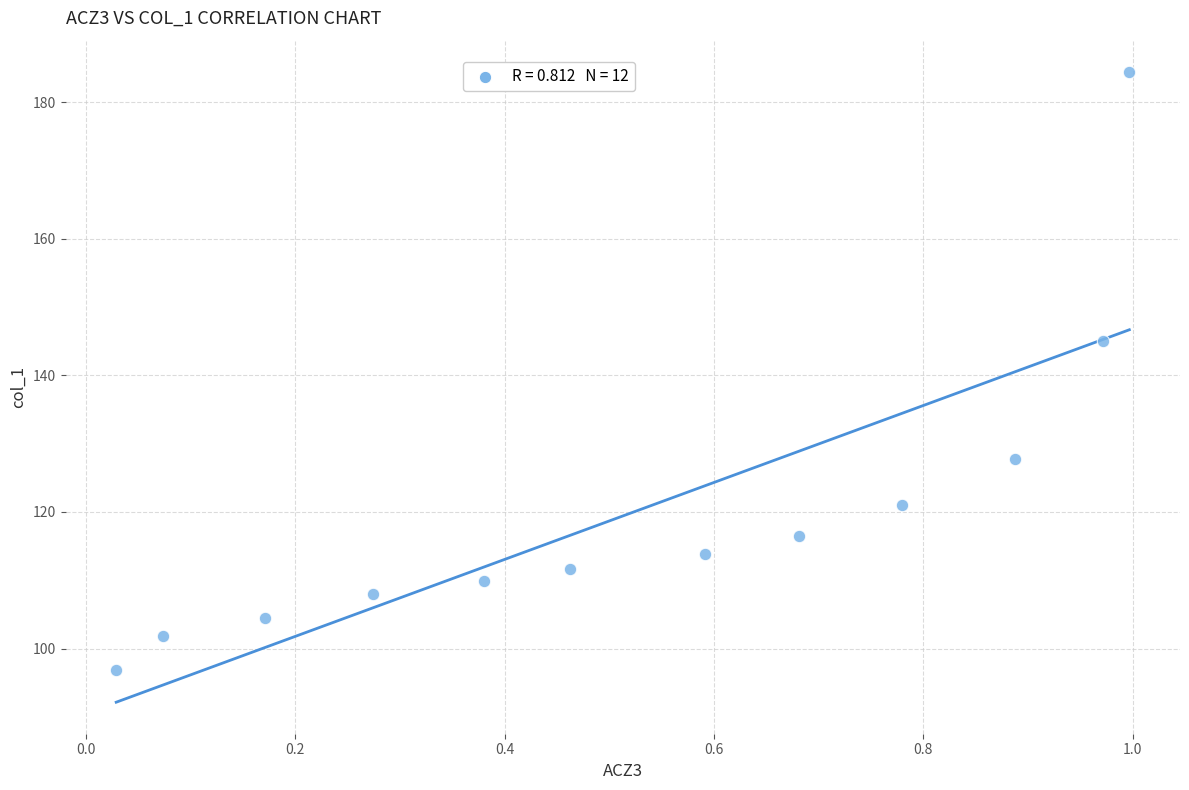

What Y value in the scatter plot is closest to 140?

145.1